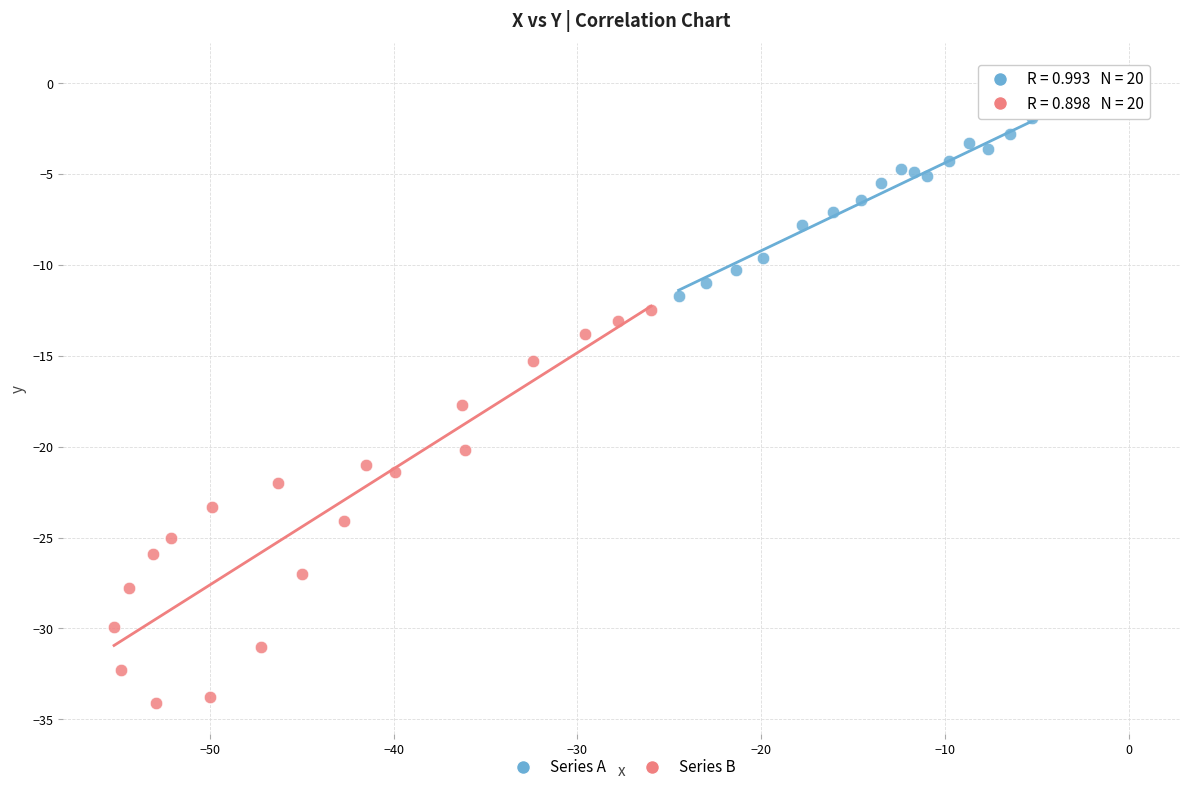

Which series has the widest spread of Y values?

Series B